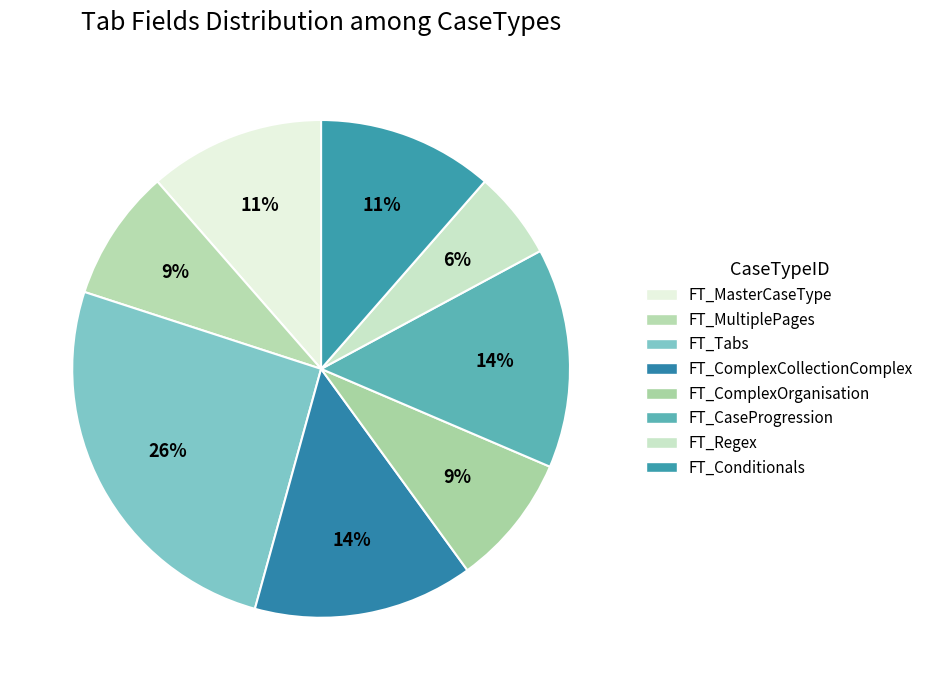

To the nearest percent, what percentage of the pie is FT_MultiplePages?

9%